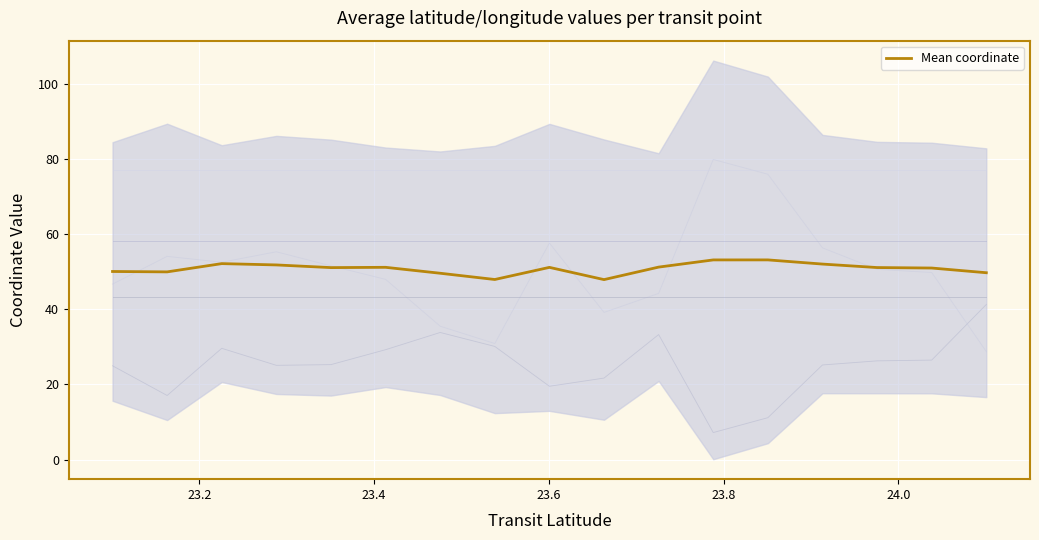

What is the minimum value for Mean coordinate?

47.9